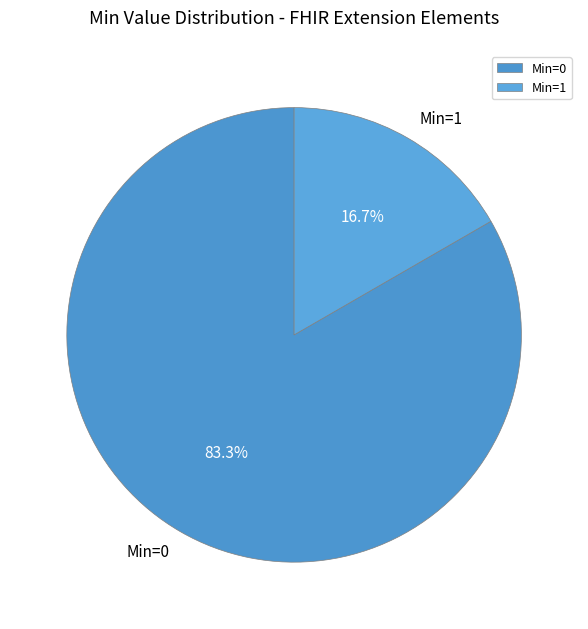

Approximately how many times larger is the value at Min=0 compared to Min=1?

5.0